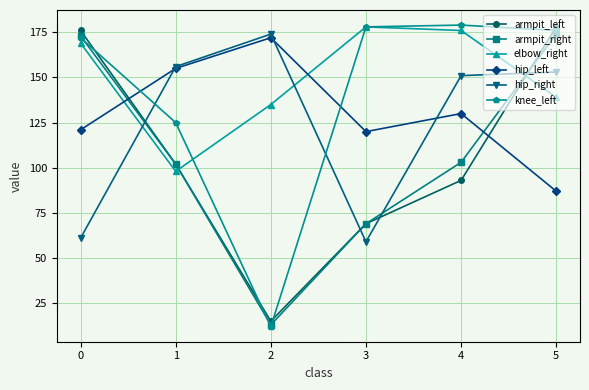

At which category is the sum across all series the highest?

5